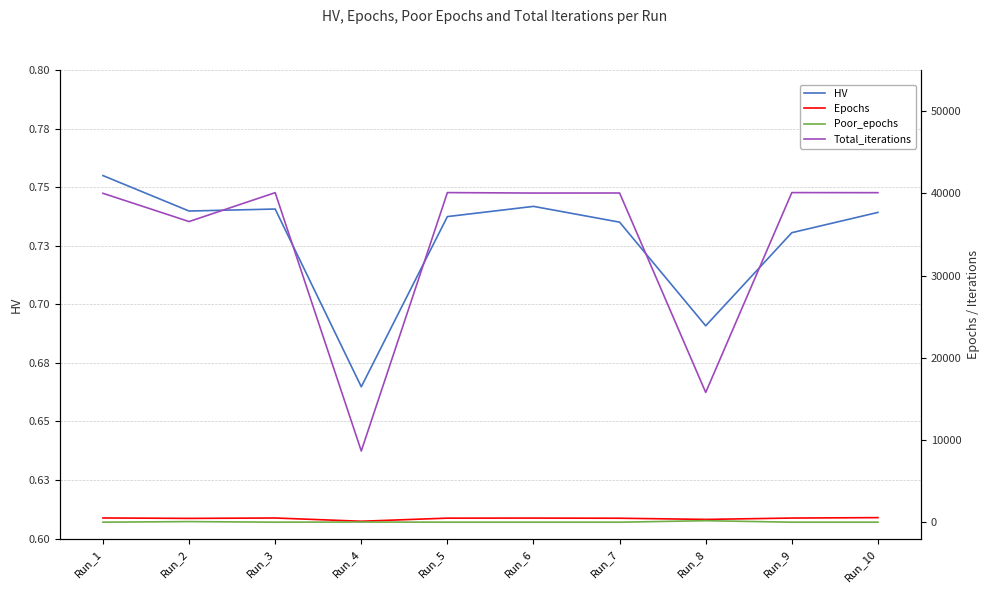

Reading left to right, transcribe all the data shown in this chart.

HV: Run_1=0.8	Run_2=0.7	Run_3=0.7	Run_4=0.7	Run_5=0.7	Run_6=0.7	Run_7=0.7	Run_8=0.7	Run_9=0.7	Run_10=0.7
Epochs: Run_1=514.0	Run_2=462.0	Run_3=509.0	Run_4=114.0	Run_5=492.0	Run_6=499.0	Run_7=481.0	Run_8=337.0	Run_9=503.0	Run_10=554.0
Poor_epochs: Run_1=0.0	Run_2=73.0	Run_3=0.0	Run_4=20.0	Run_5=0.0	Run_6=0.0	Run_7=0.0	Run_8=180.0	Run_9=0.0	Run_10=0.0
Total_iterations: Run_1=40002.0	Run_2=36567.0	Run_3=40079.0	Run_4=8661.0	Run_5=40089.0	Run_6=40033.0	Run_7=40039.0	Run_8=15782.0	Run_9=40088.0	Run_10=40079.0